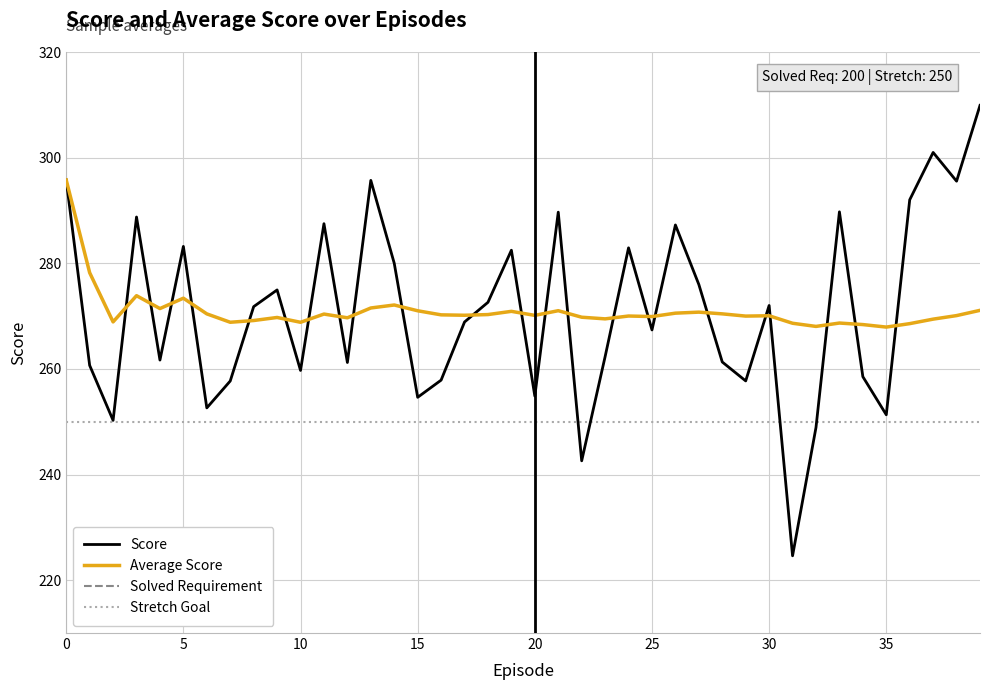

What value does the Stretch Goal series have at 35?

250.0